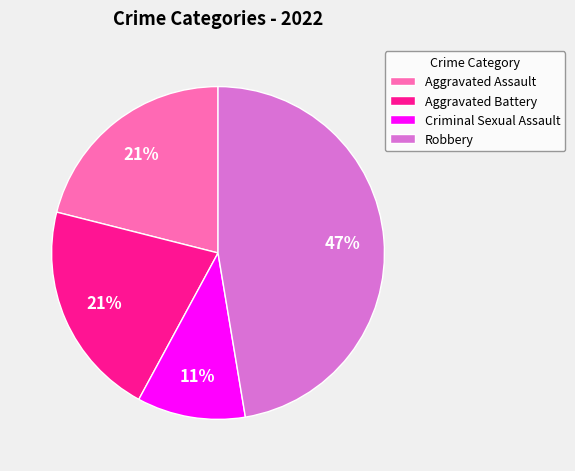

Between Aggravated Assault and Robbery, which is larger?

Robbery